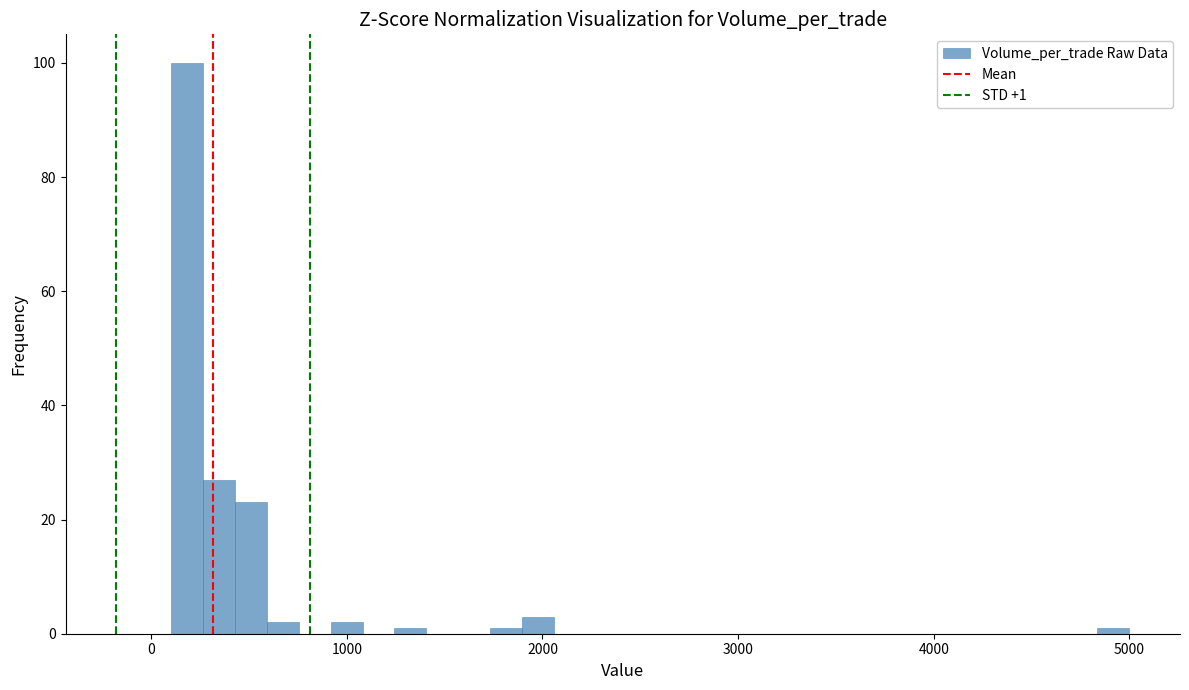

Around what value on the x-axis is the tallest bar? Give the approximate position of its centre, as read against the axis.

200